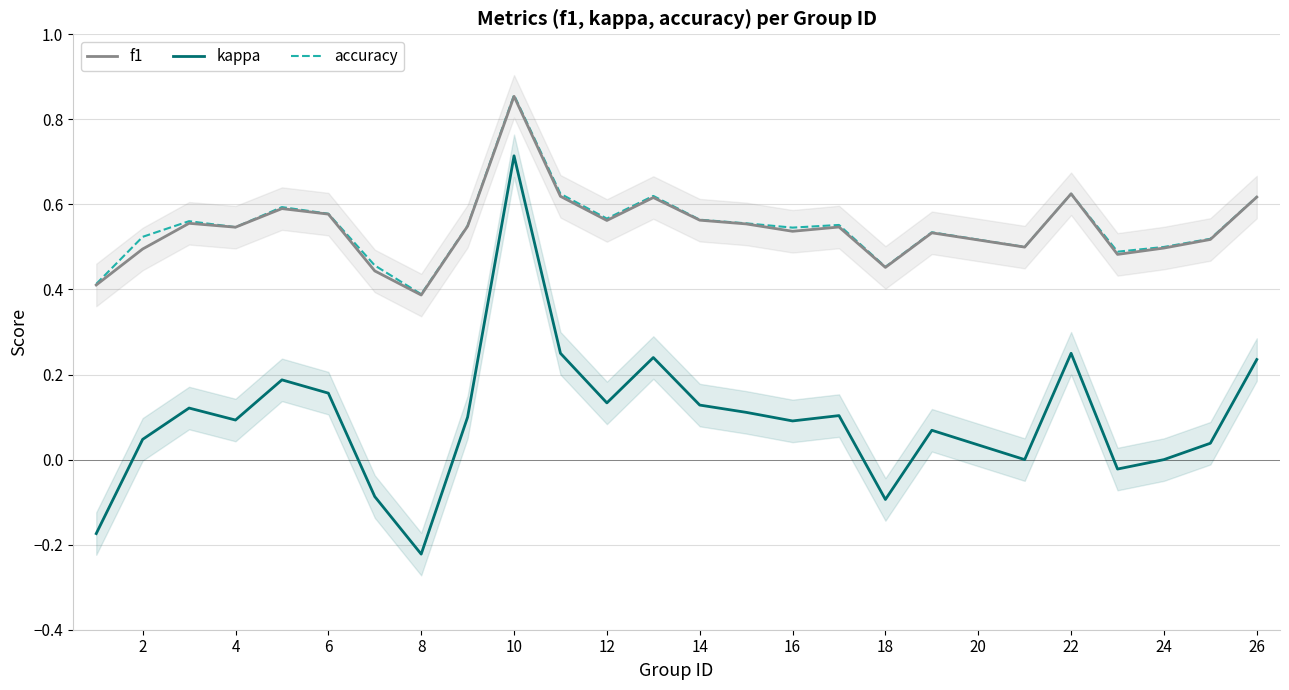

Is it true that kappa equals 0.1 at 16?

True